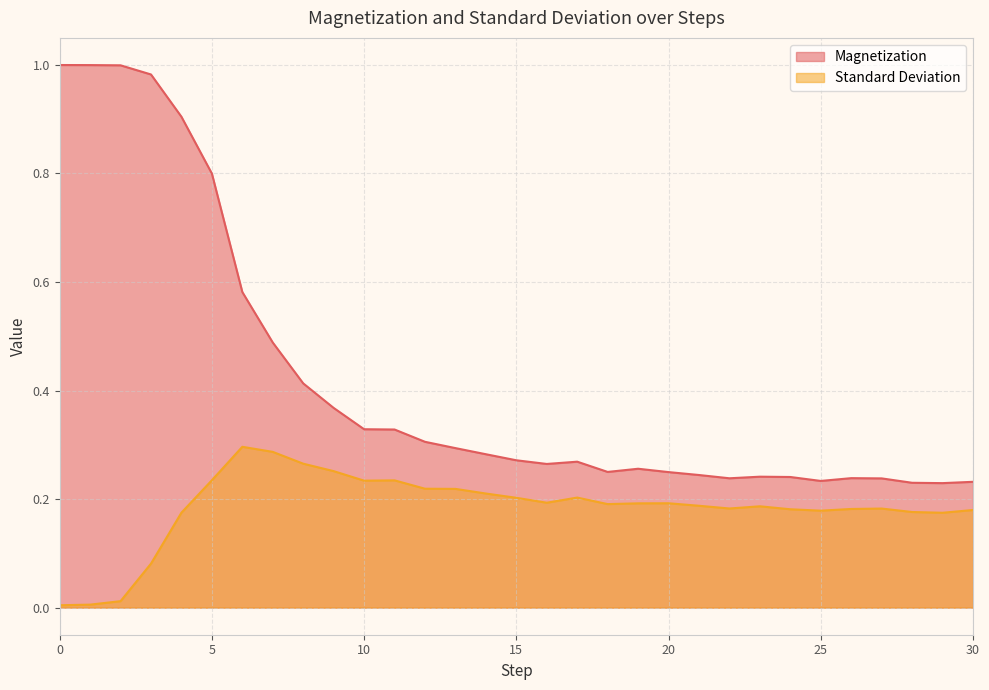

At which label is Magnetization closest to 0?

29